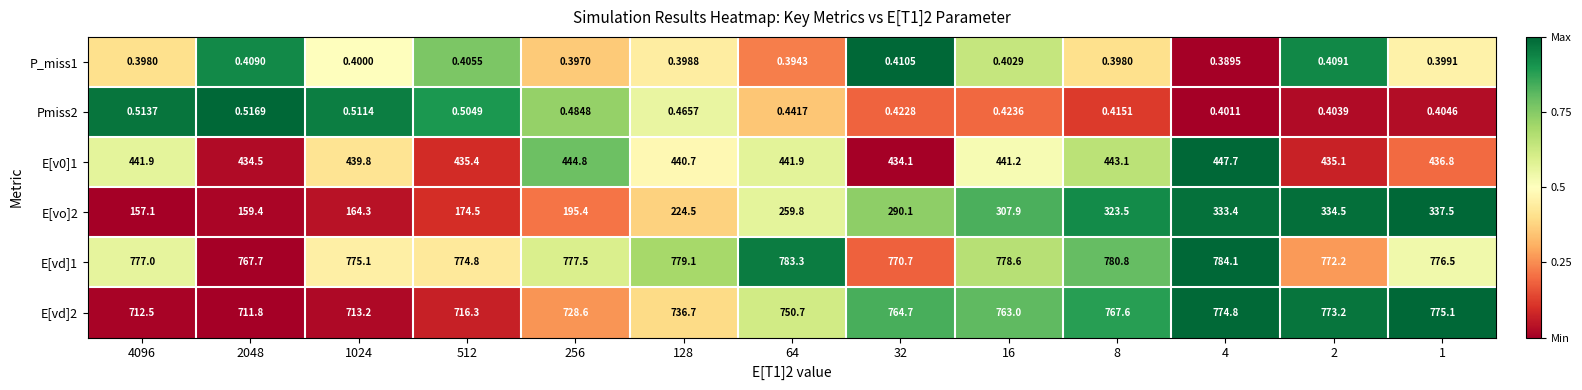

Which series has the largest total across all categories?

E[vd]1